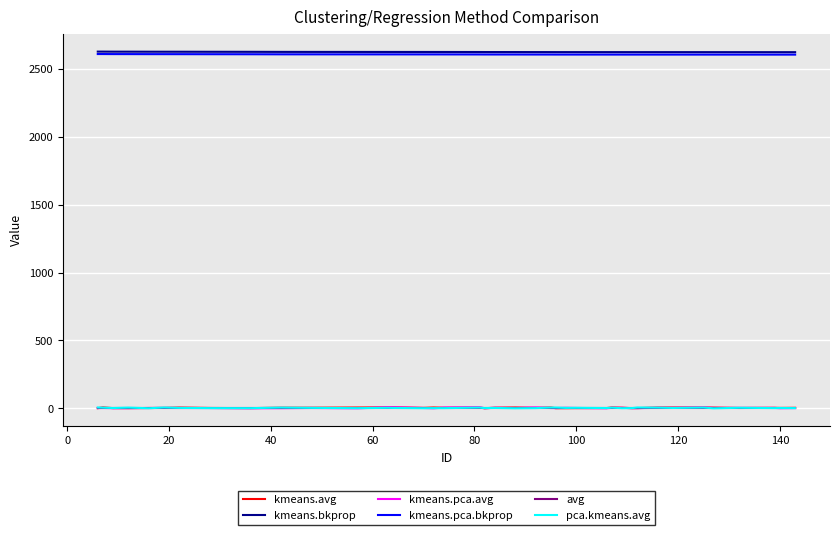

What is the sum of all avg values?

135.5